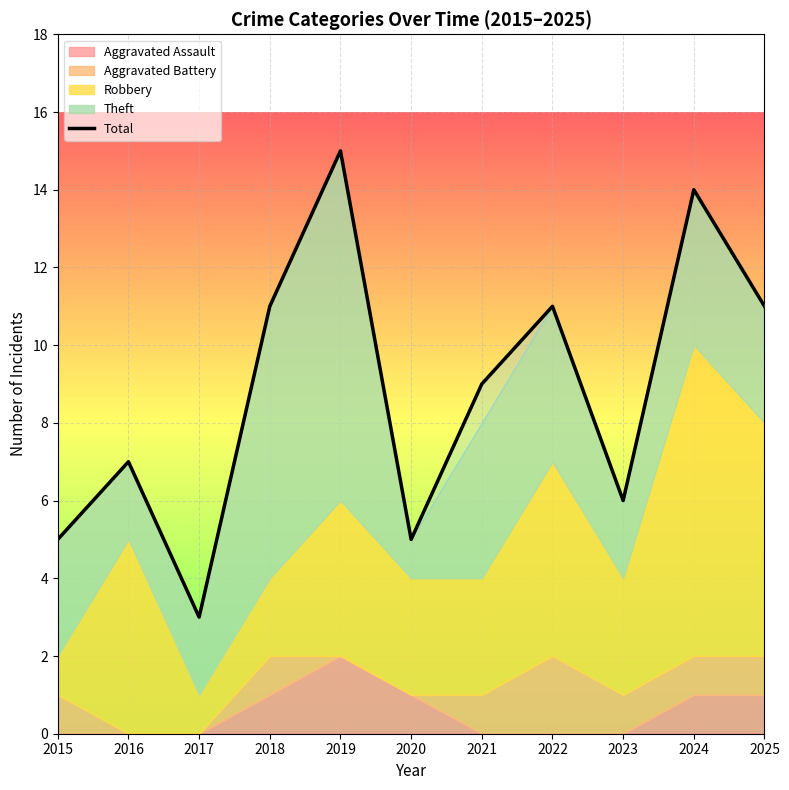

Where is the data nearest to the value 9?

2021